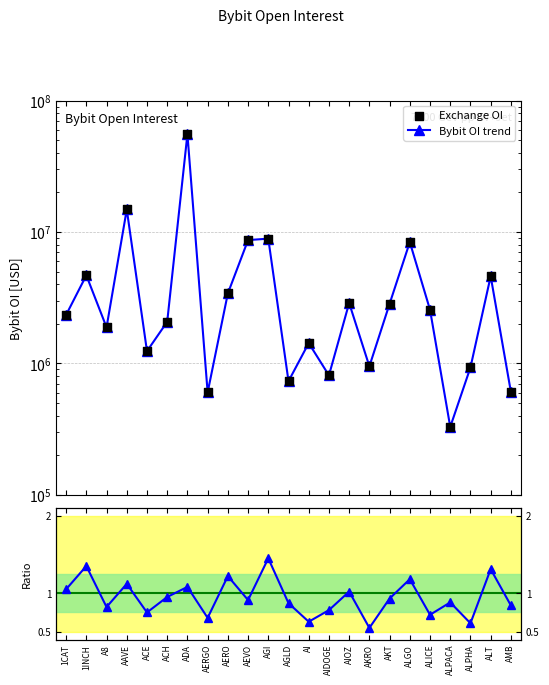

Which series reaches the minimum Y coordinate?

Ratio